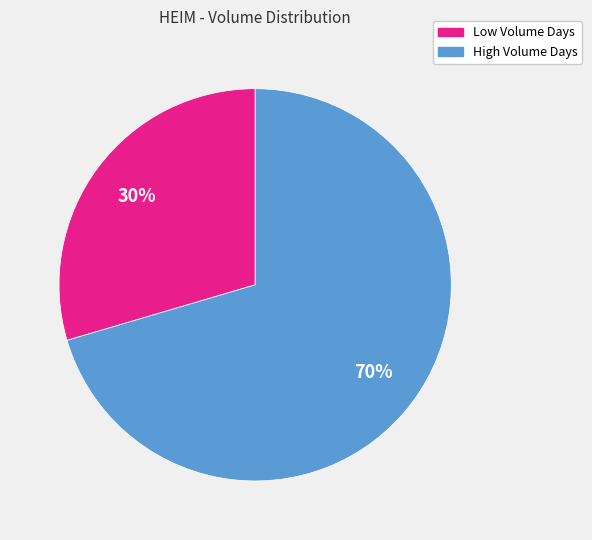

The Low Volume Days slice represents 39% of the pie. True or false?

False